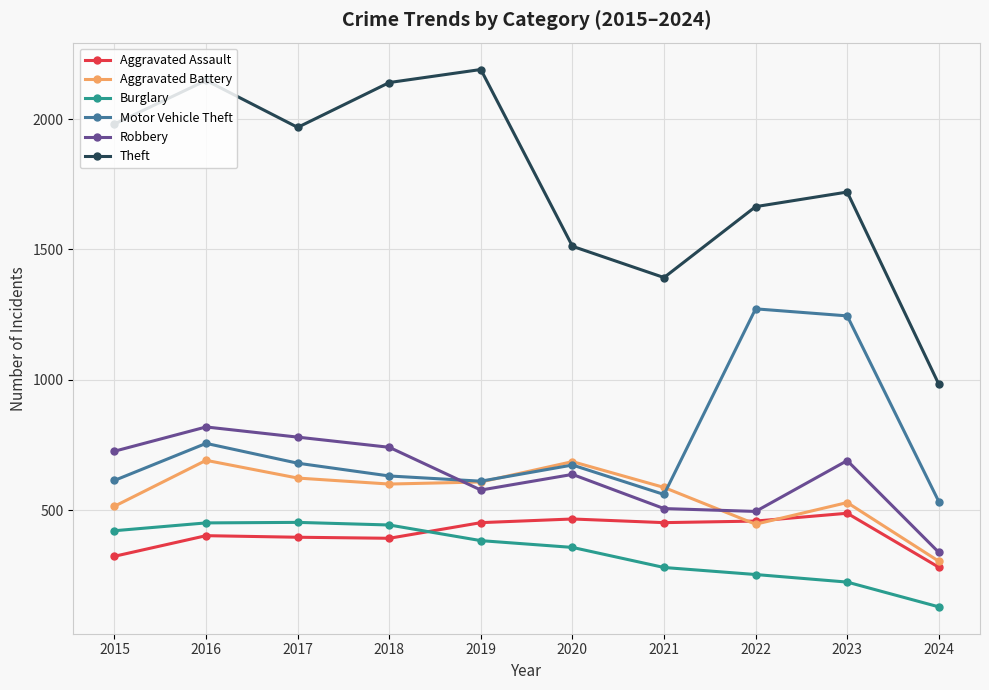

What is the maximum value shown in the chart?

2190